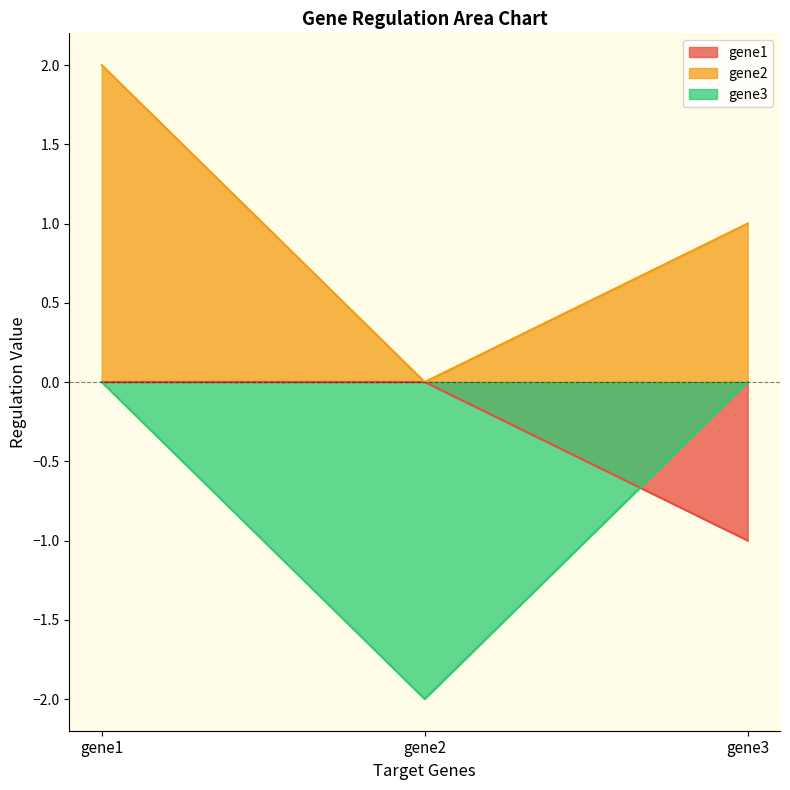

Does the chart have visible grid lines?

No